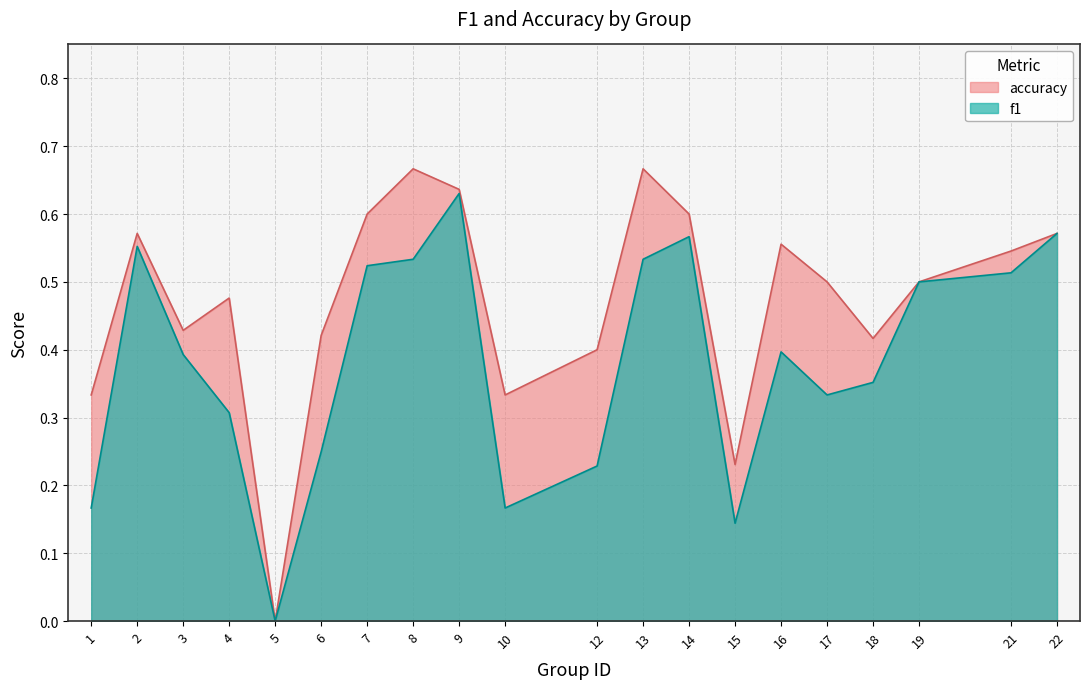

At which category is the sum across all series the highest?

9